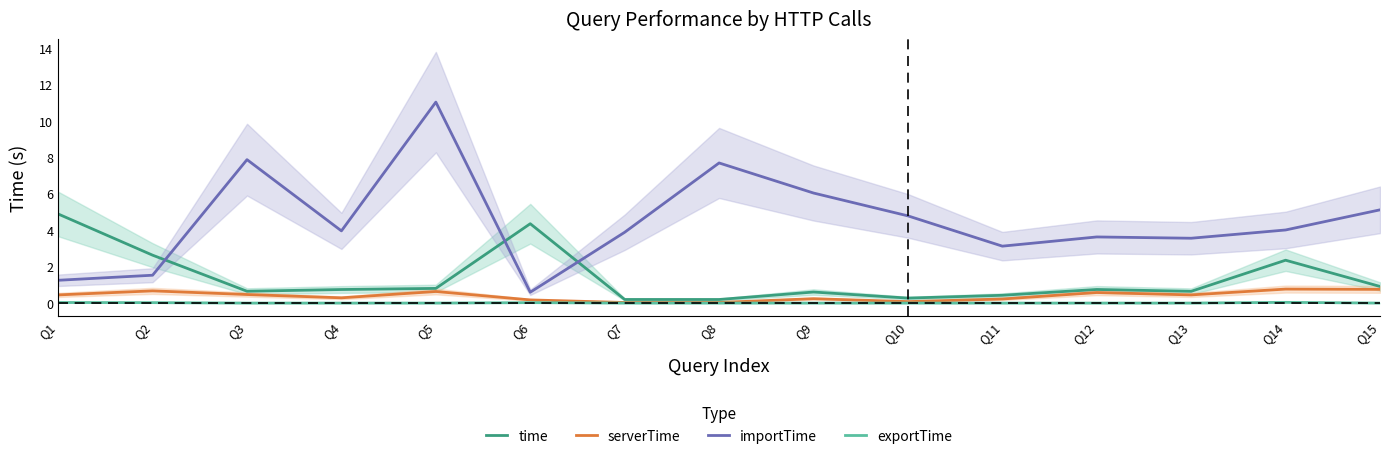

True or false: exportTime and importTime intersect in this chart.

False